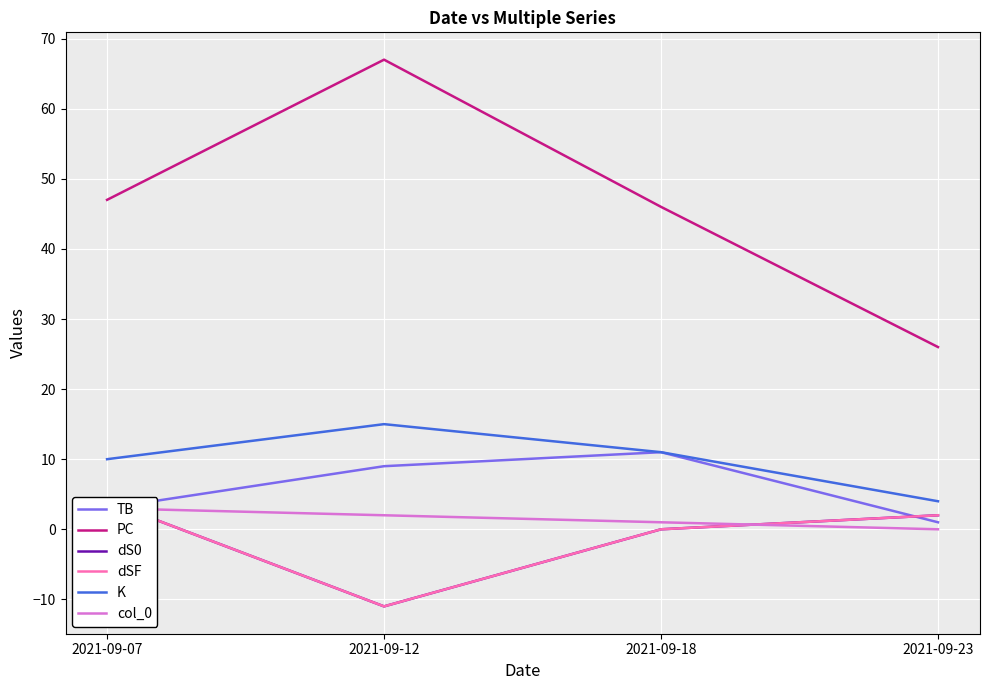

What are all the series names shown in the legend?

TB, PC, dS0, dSF, K, col_0